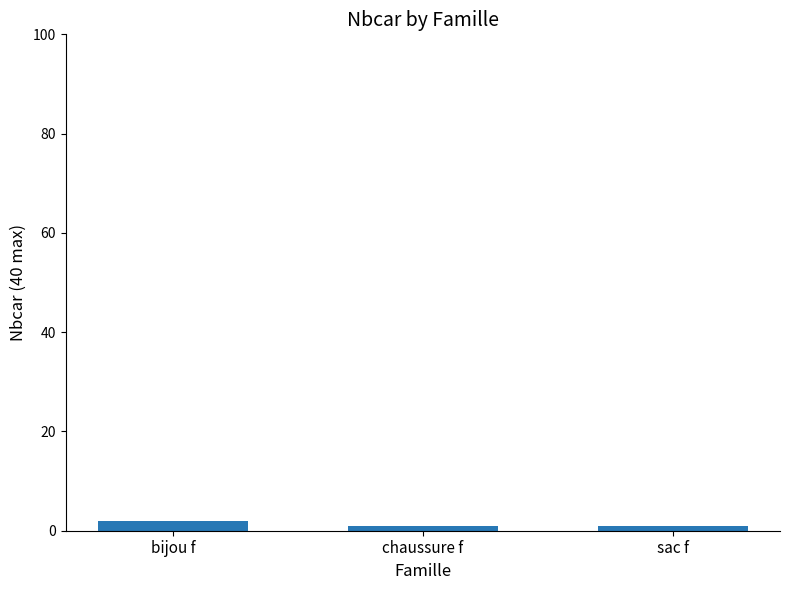

Reading left to right, what are all the values shown in this chart?

2	1	1